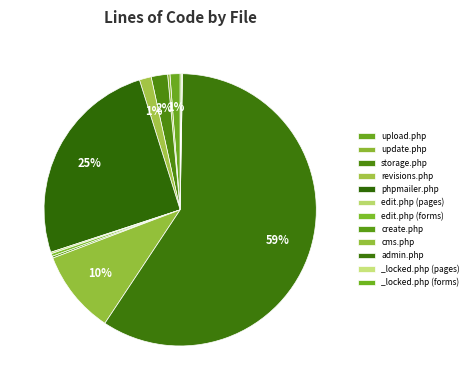

To the nearest percent, what is the average slice percentage?

8%